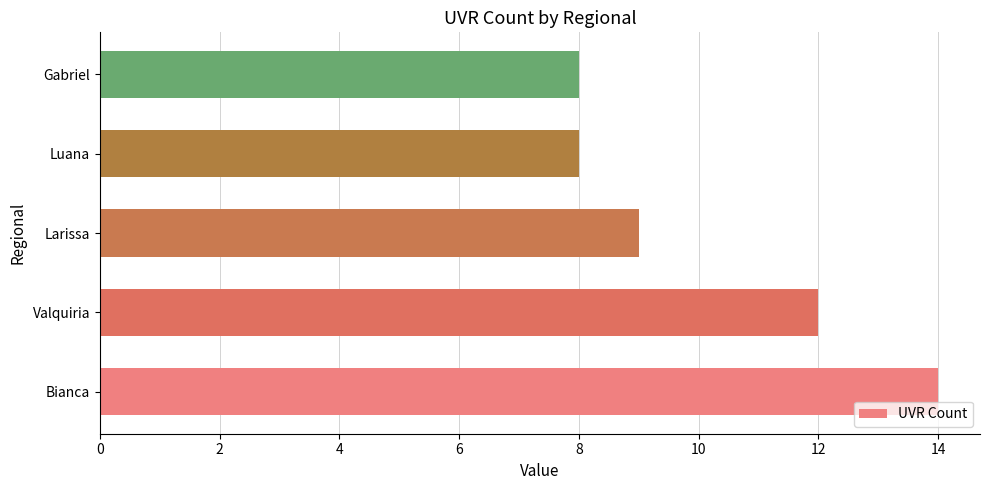

Approximately how many times larger is the value at Gabriel compared to Bianca?

0.6